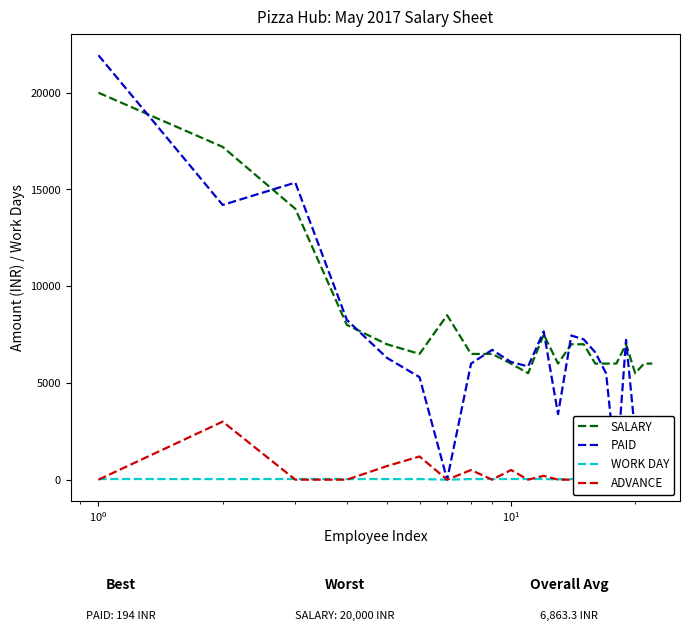

Rank the series by their maximum value, from highest to lowest.

PAID, SALARY, ADVANCE, WORK DAY